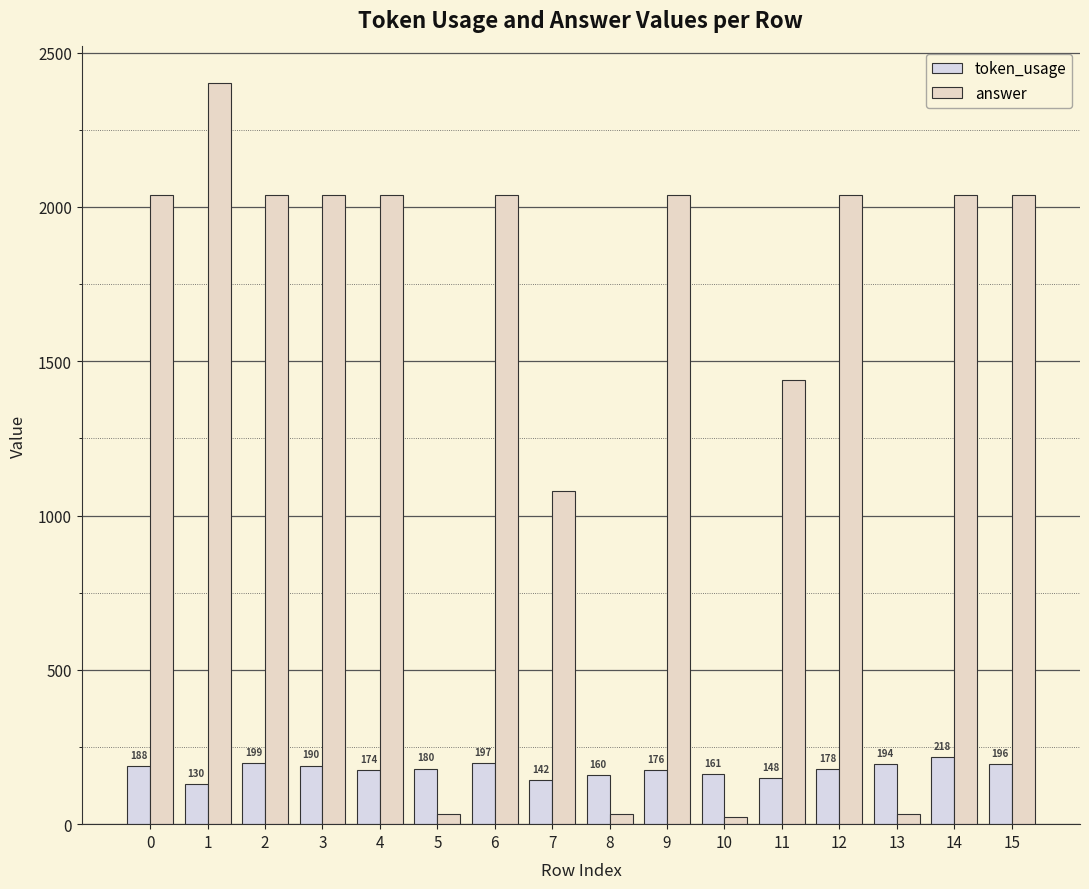

Which series changed the most between 3 and 4?

token_usage